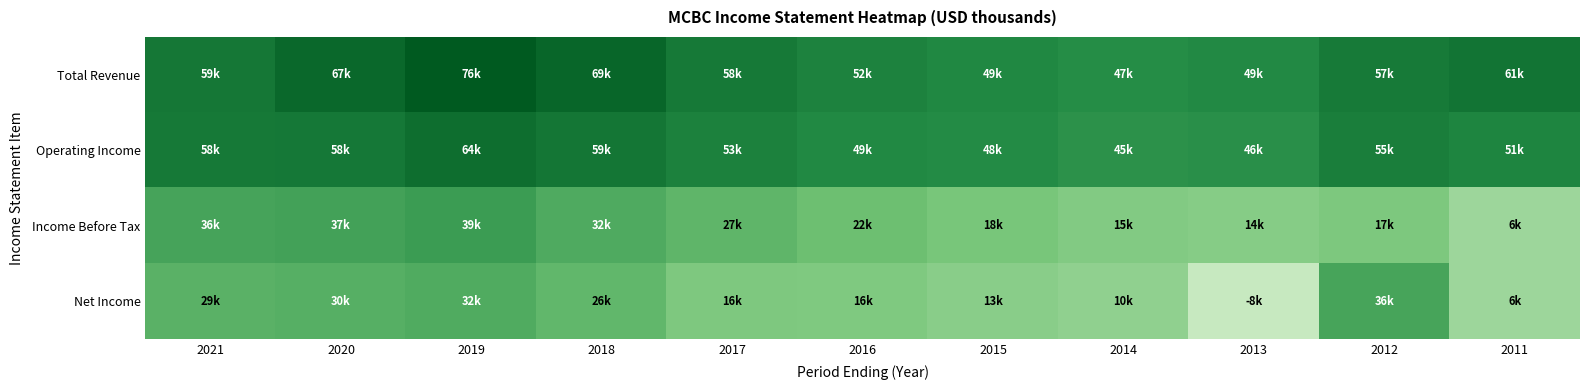

Rank the series at 2021 from highest to lowest value.

Total Revenue, Operating Income, Income Before Tax, Net Income